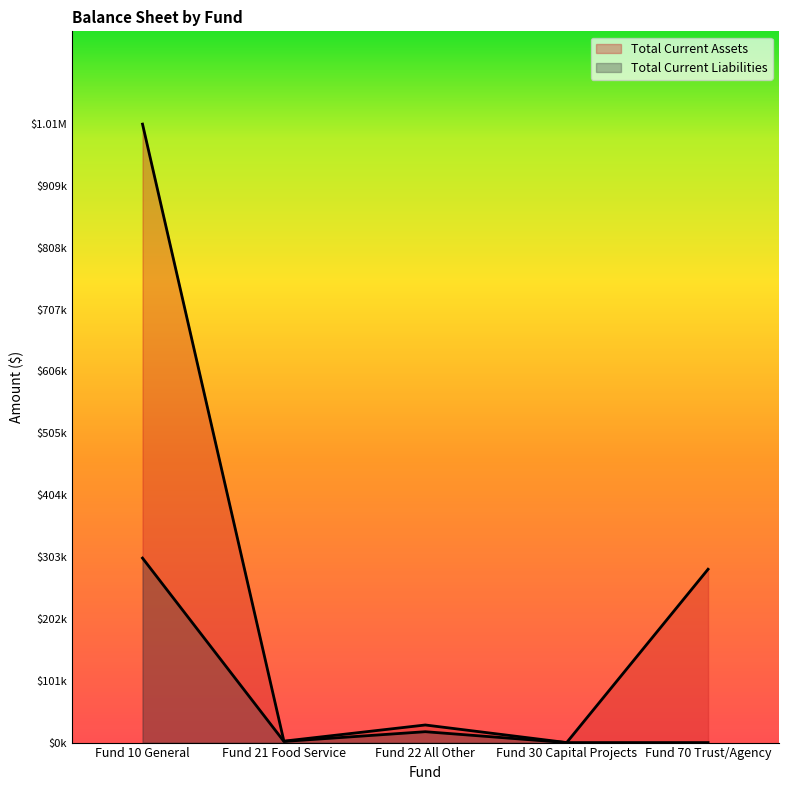

At Fund 30 Capital Projects, list the series in order from smallest to largest.

Total Current Assets, Total Current Liabilities